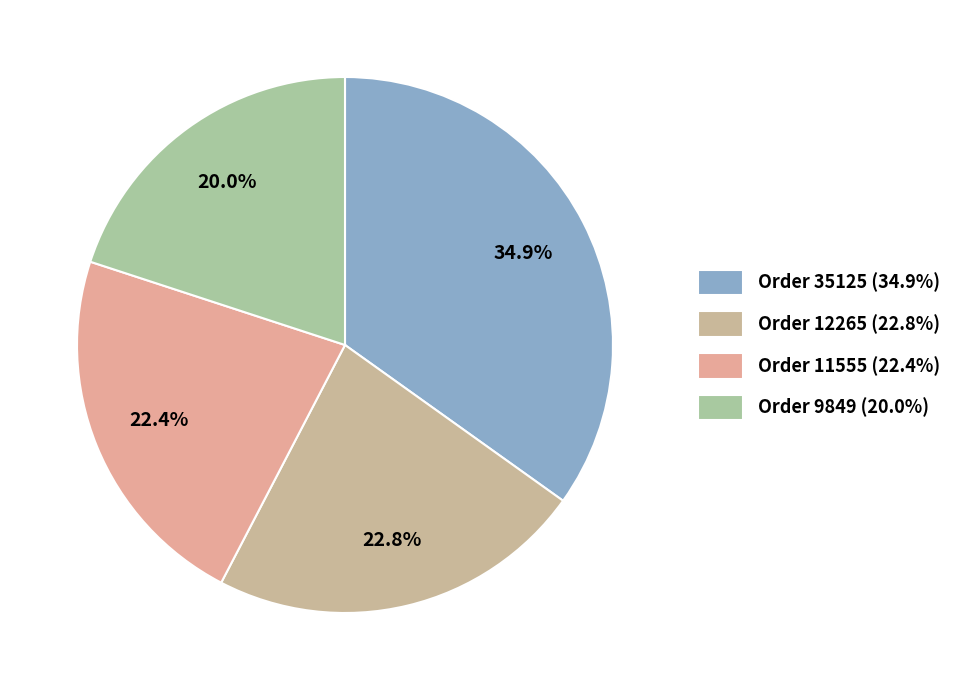

How many segments does this pie chart have?

4